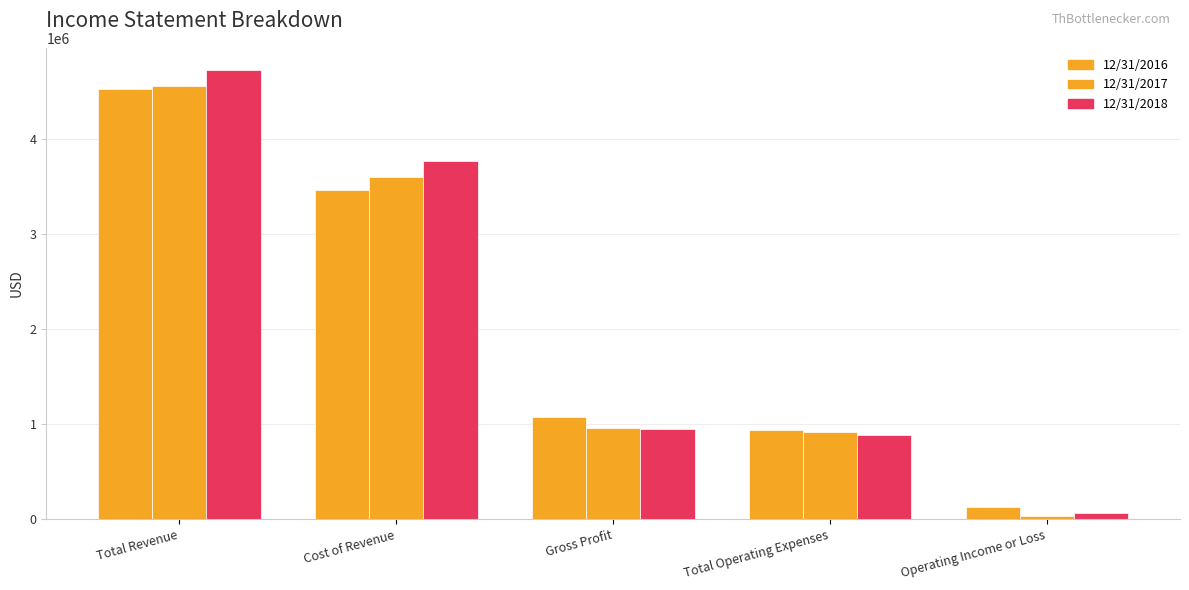

Are the bars horizontal?

No